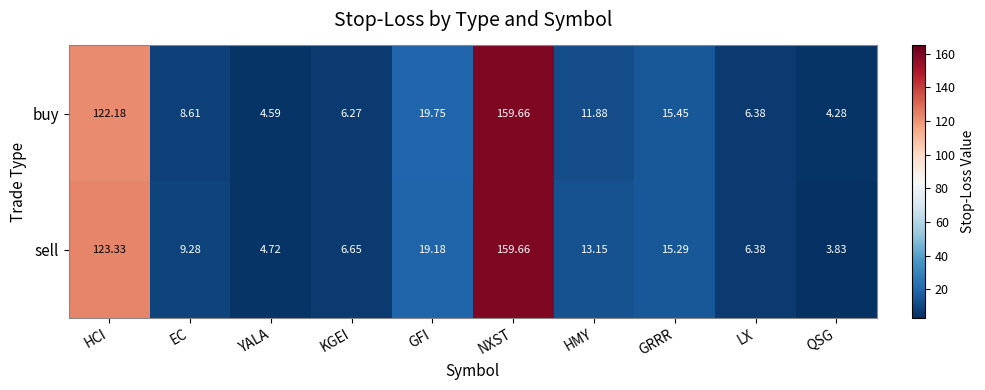

Where does the buy series first go above 11?

HCI